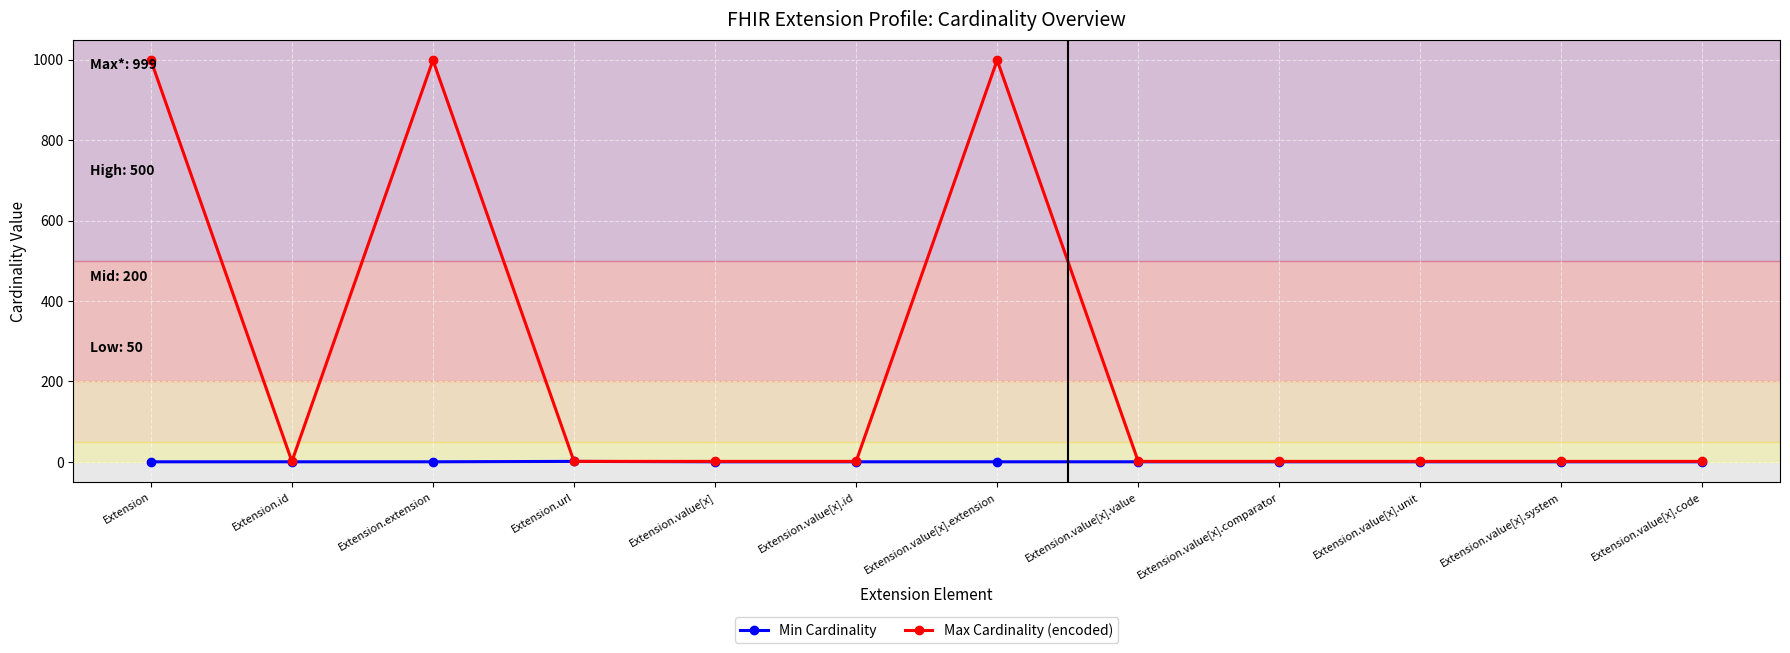

At how many categories does at least one series exceed 671?

3